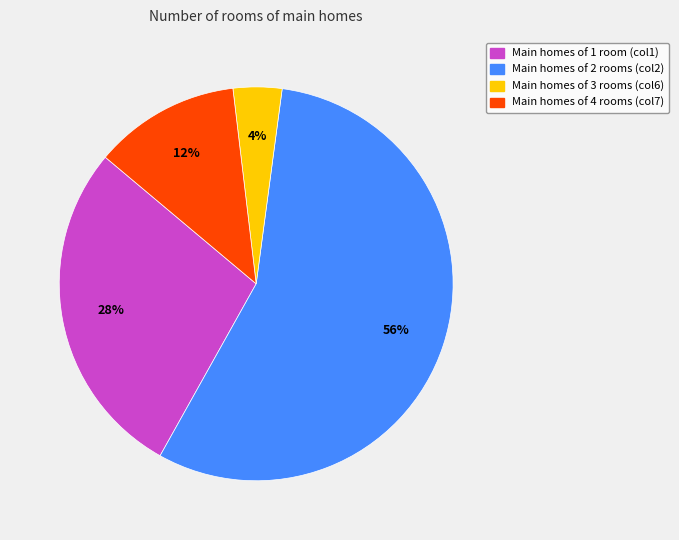

Does any single category account for the majority?

Yes